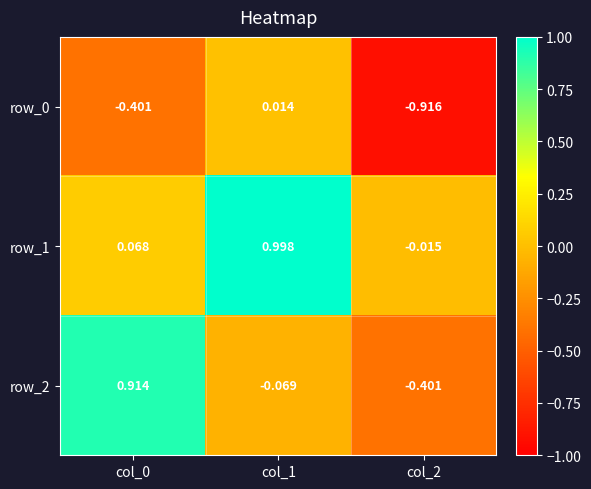

At which label does row_0 reach its peak?

col_1